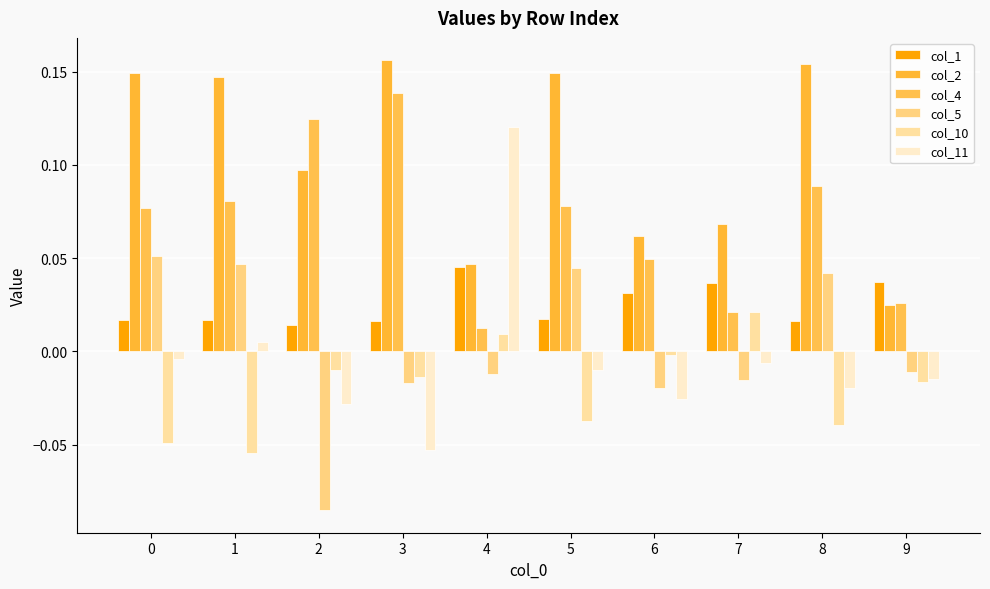

What is the difference between the maximum and second lowest values in the col_11 series?

0.1